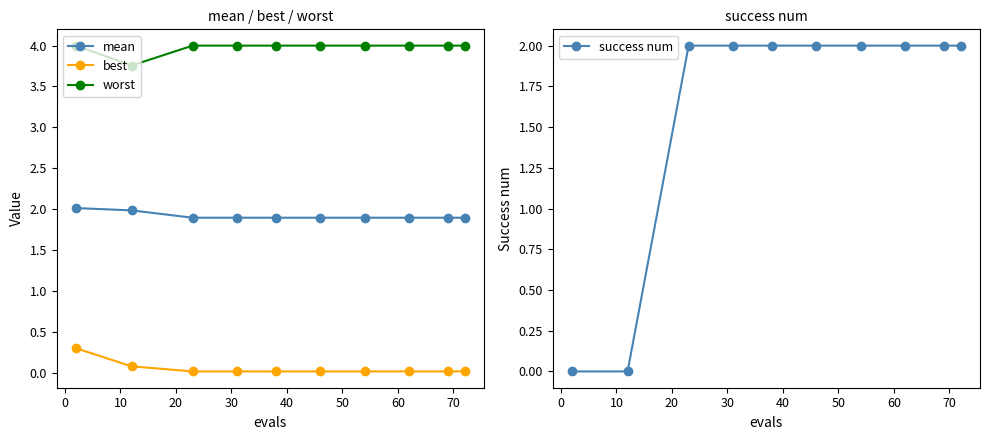

True or false: worst and best cross at least once.

False